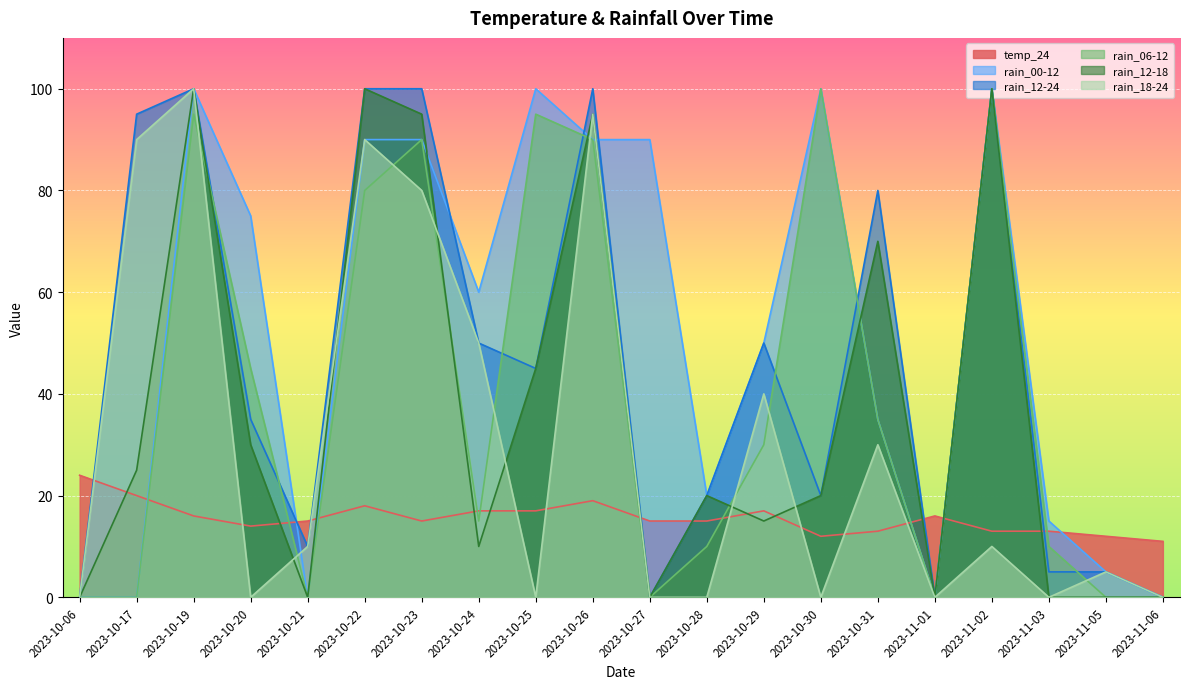

Does the chart display data point markers on the line(s)?

No